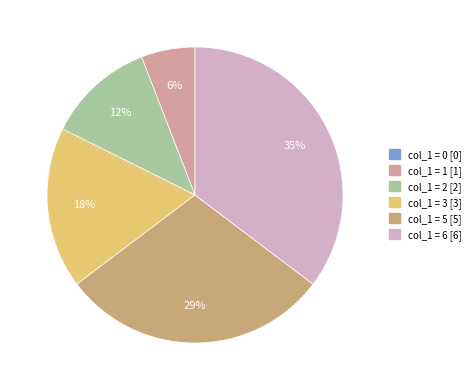

Is there a majority slice in this chart?

No